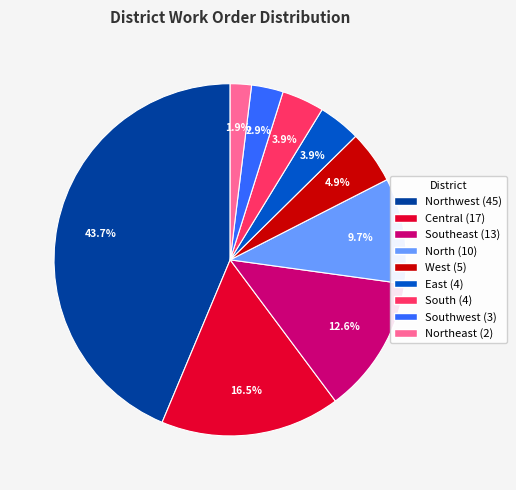

Count the number of slices in the pie.

9